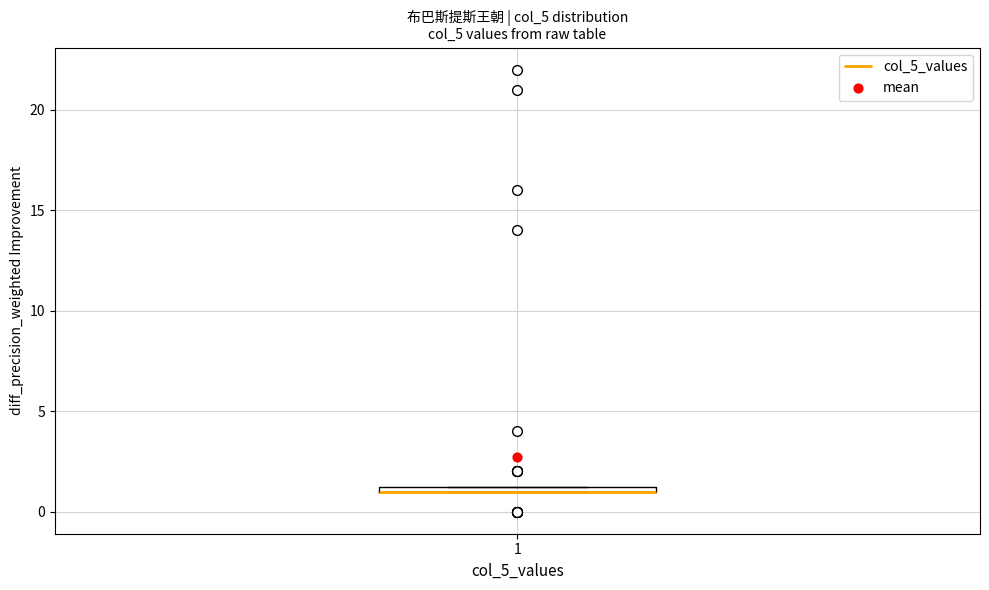

Where is the upper edge of the box at x = 1 on the y-axis? The values are not printed on the chart, so give them approximately, as read against the axis.

1.5